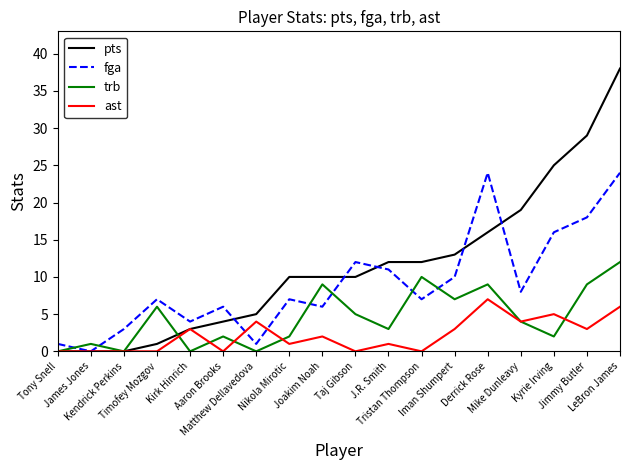

Which series has the largest total across all categories?

pts